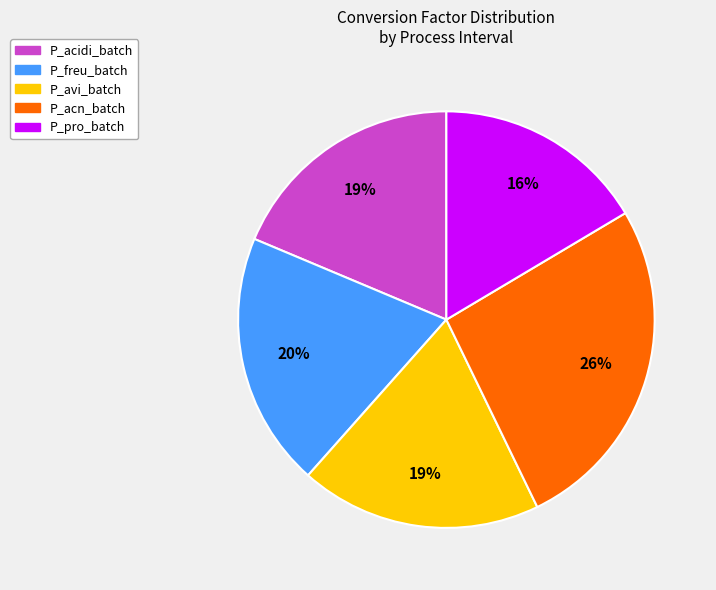

To the nearest percent, what is the difference between the largest and smallest slice percentages?

10%